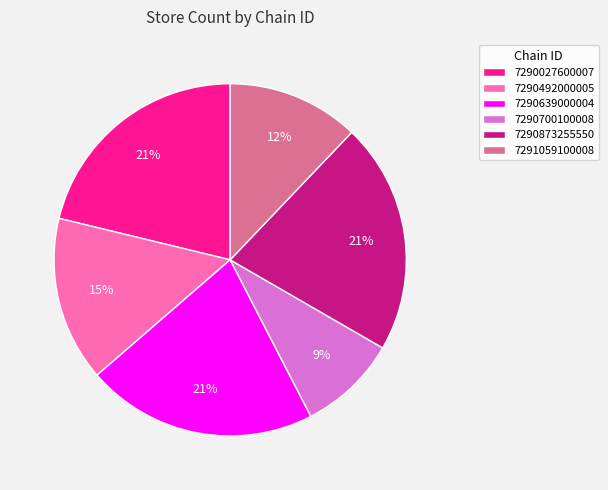

Which category has the smallest portion of the pie?

7290700100008